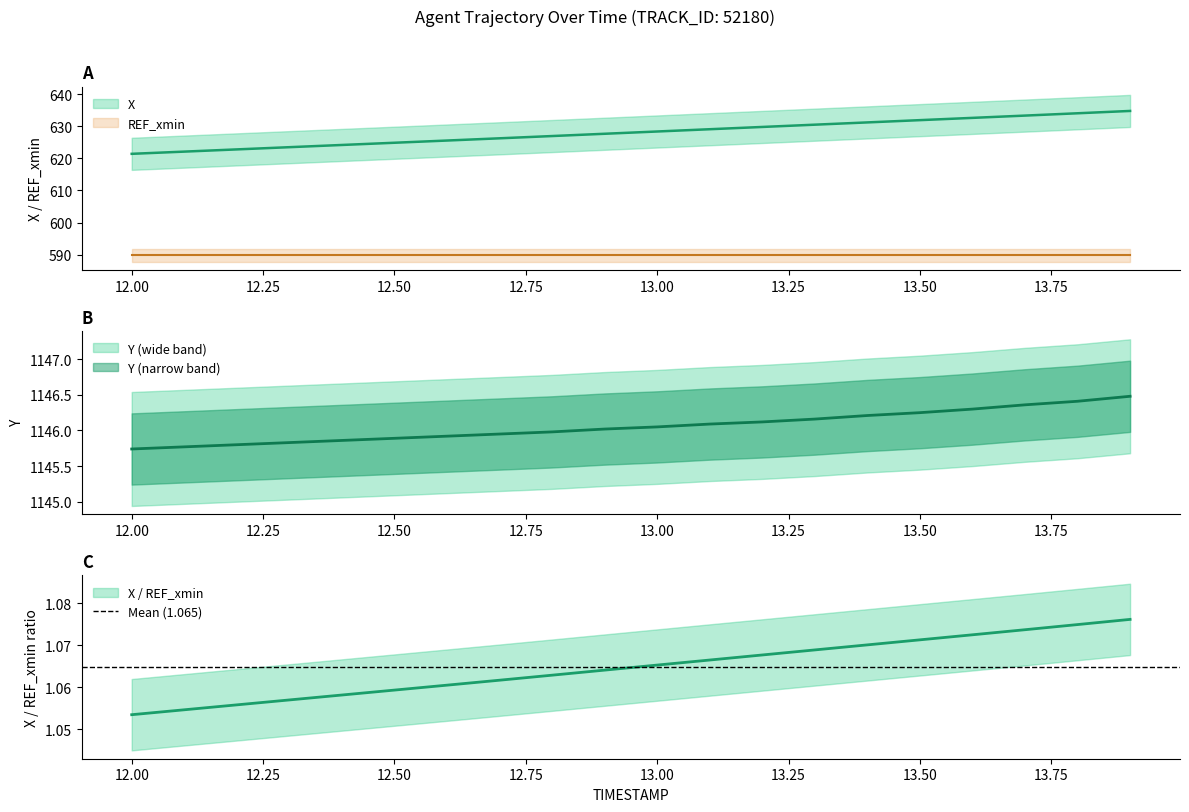

True or false: Y has more than 1 points higher than both neighbors.

False